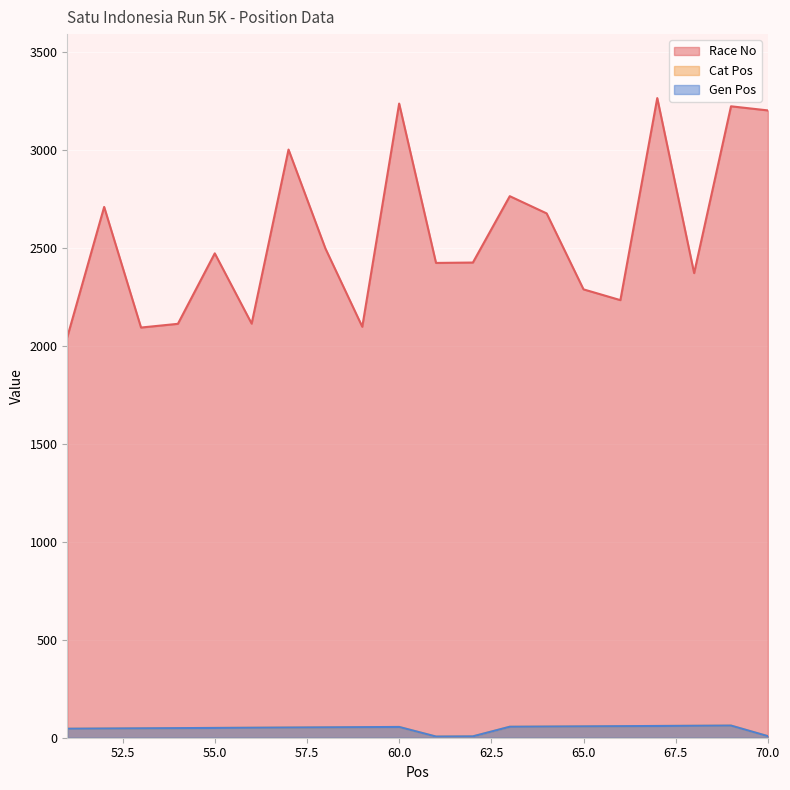

True or false: Race No and Cat Pos intersect in this chart.

False